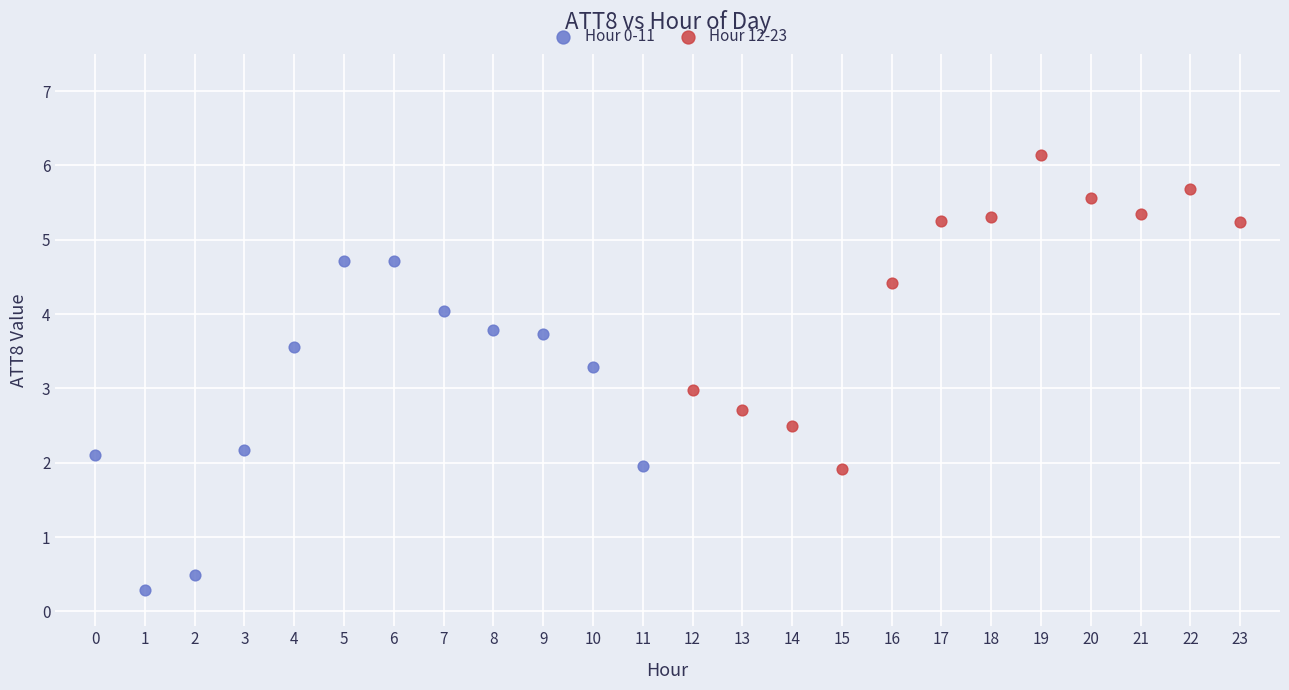

Which series reaches the minimum Y coordinate?

Hour 0-11